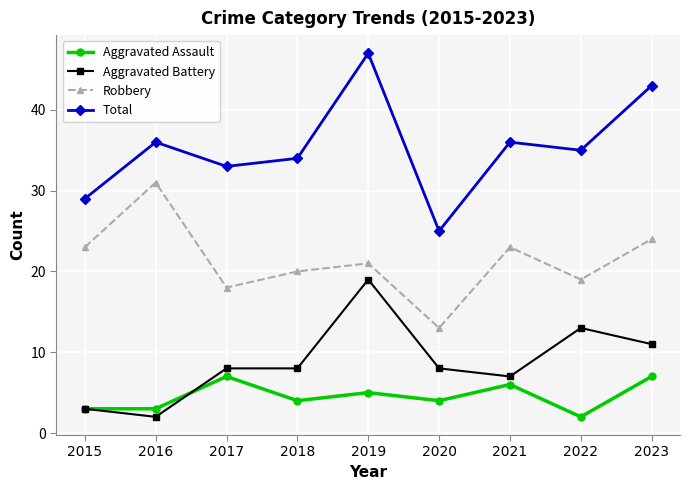

True or false: Robbery and Total cross at least once.

False